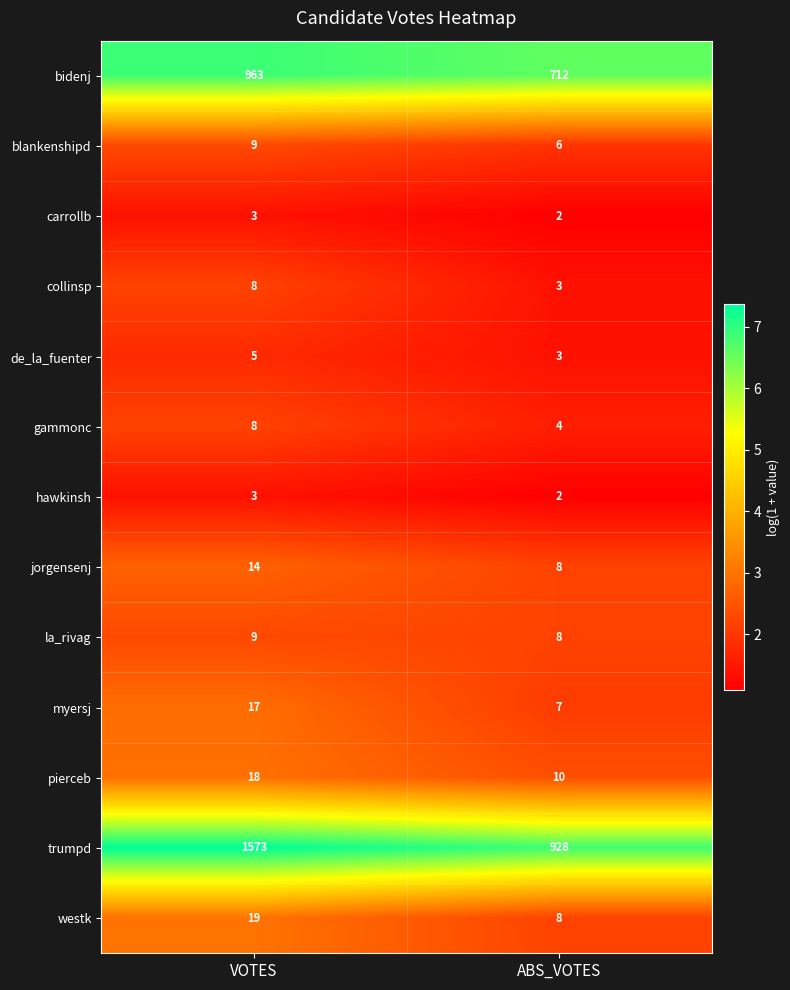

Which category has the lowest value in the jorgensenj series?

ABS_VOTES